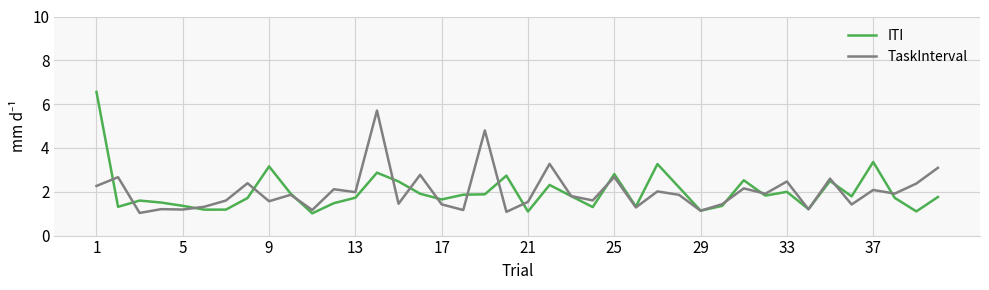

What is the smallest value displayed?

1.0